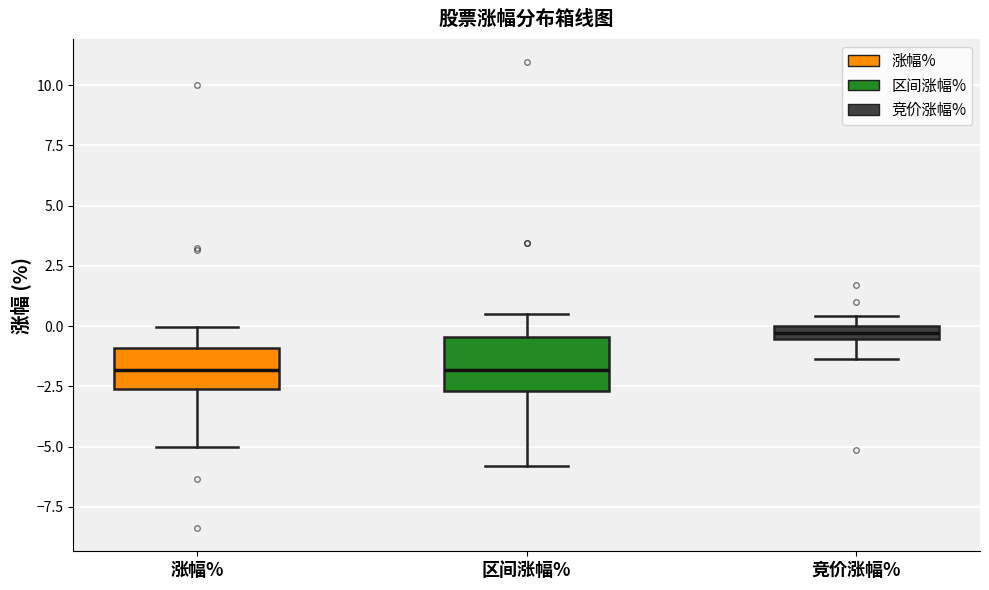

Which box's median line is the highest?

竞价涨幅%